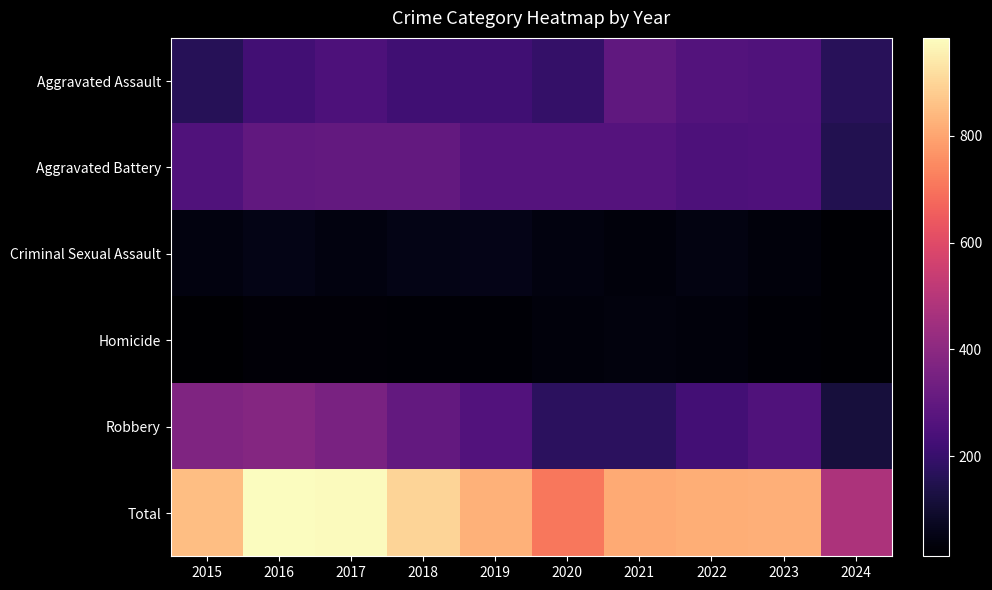

At how many categories does at least one series exceed 443?

10